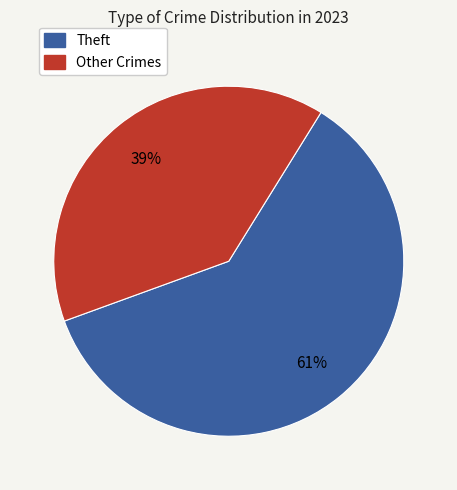

Does any single category account for the majority?

Yes